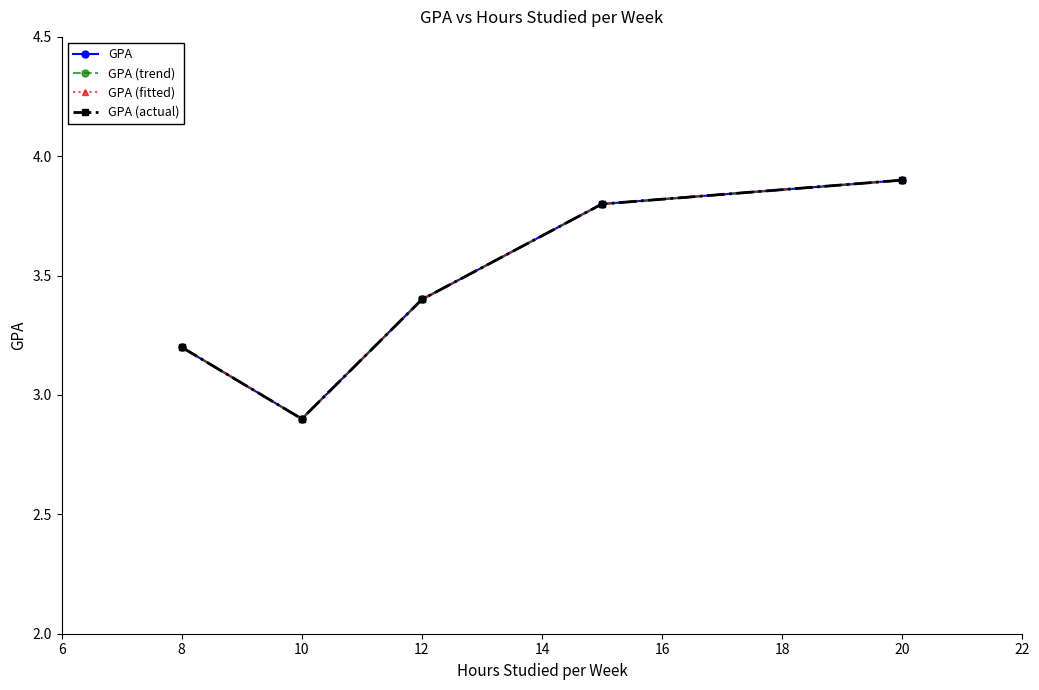

True or false: GPA (fitted) and GPA intersect in this chart.

False